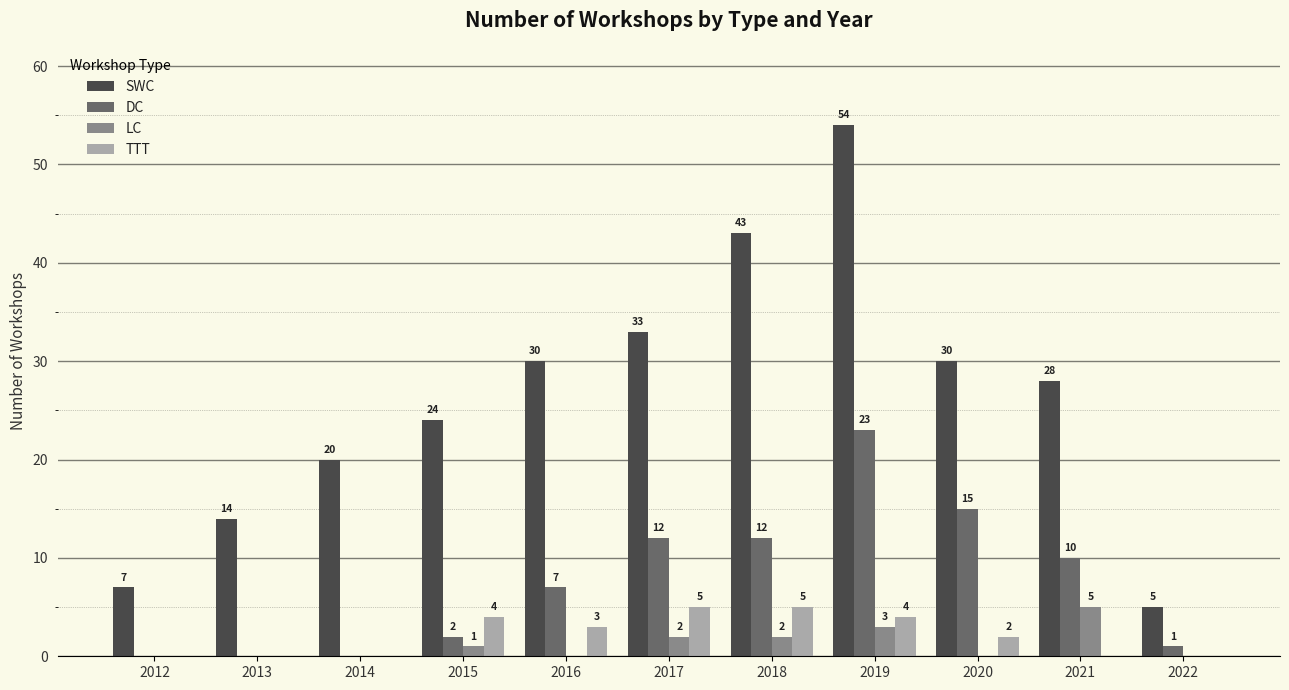

What is the sum of all DC values?

82